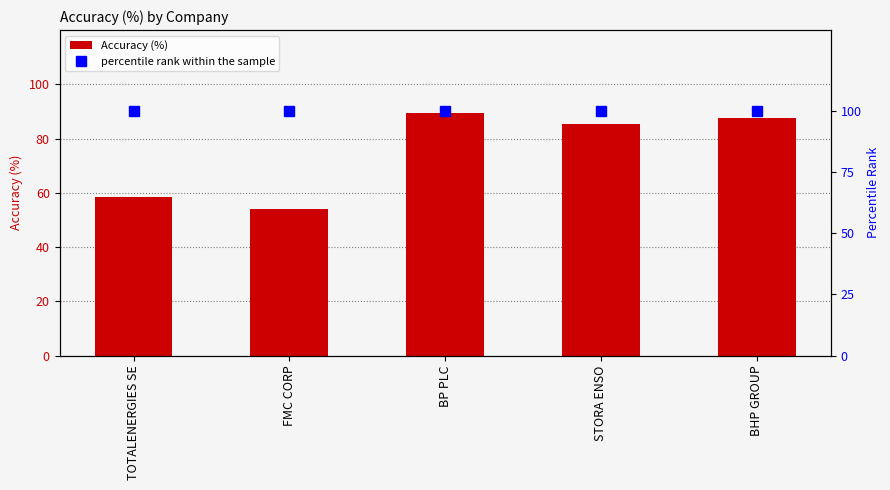

Is it true that Accuracy (%) equals 87.4 at BHP GROUP?

True